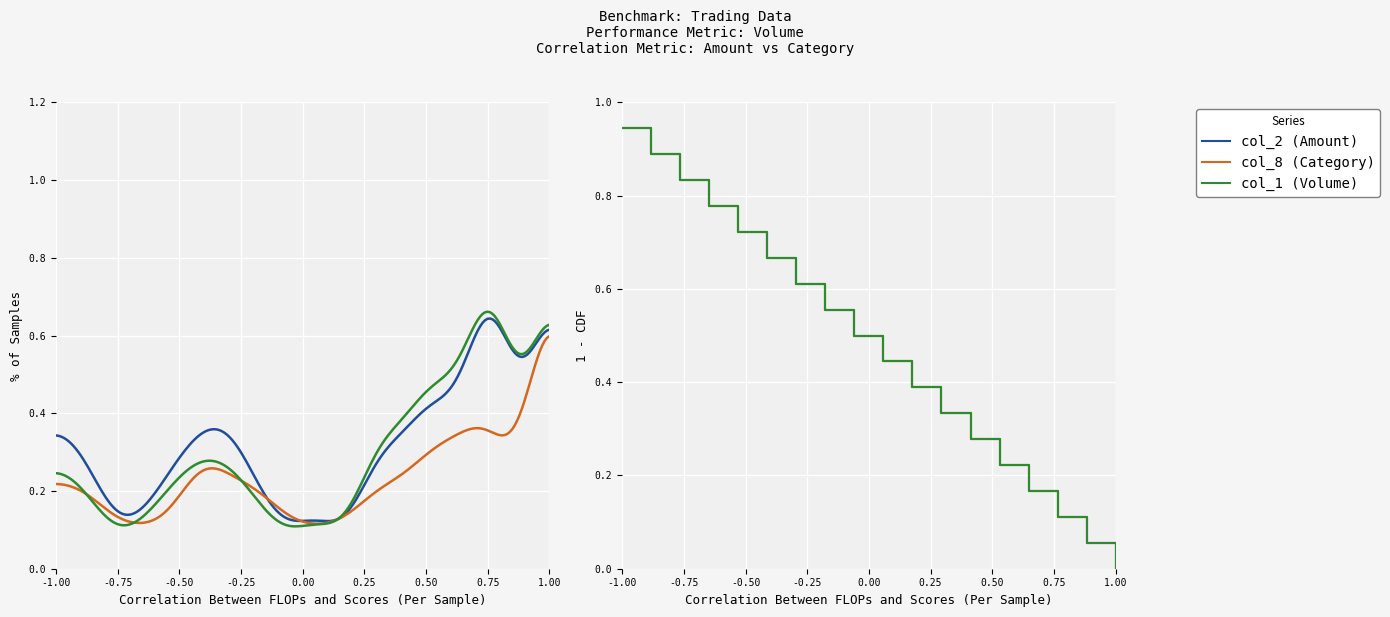

True or false: col_8 (Category) and col_1 (Volume) cross at least once.

False